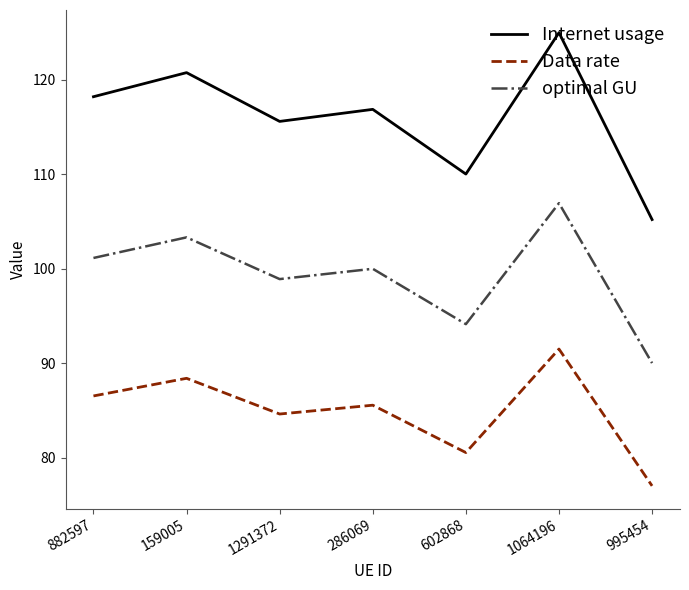

At which label does Internet usage first exceed 116?

882597